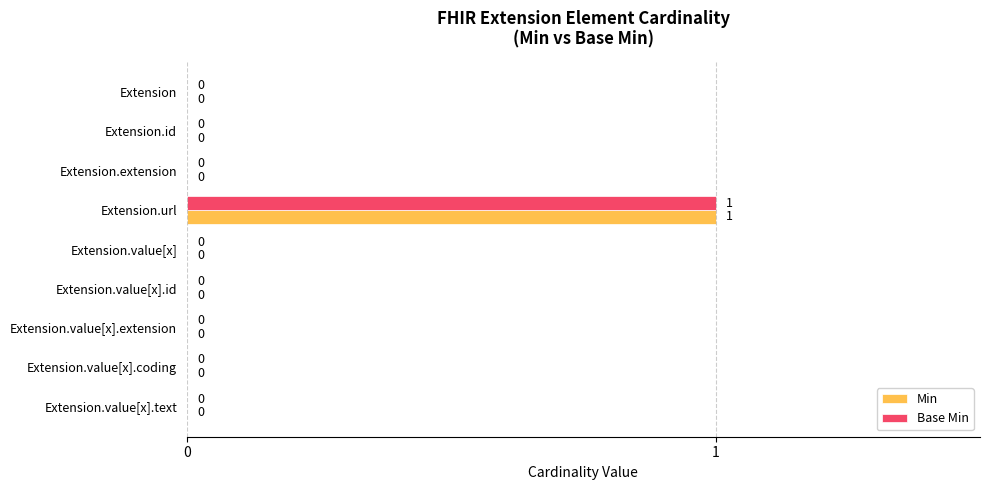

At which label does Min reach its peak?

Extension.url